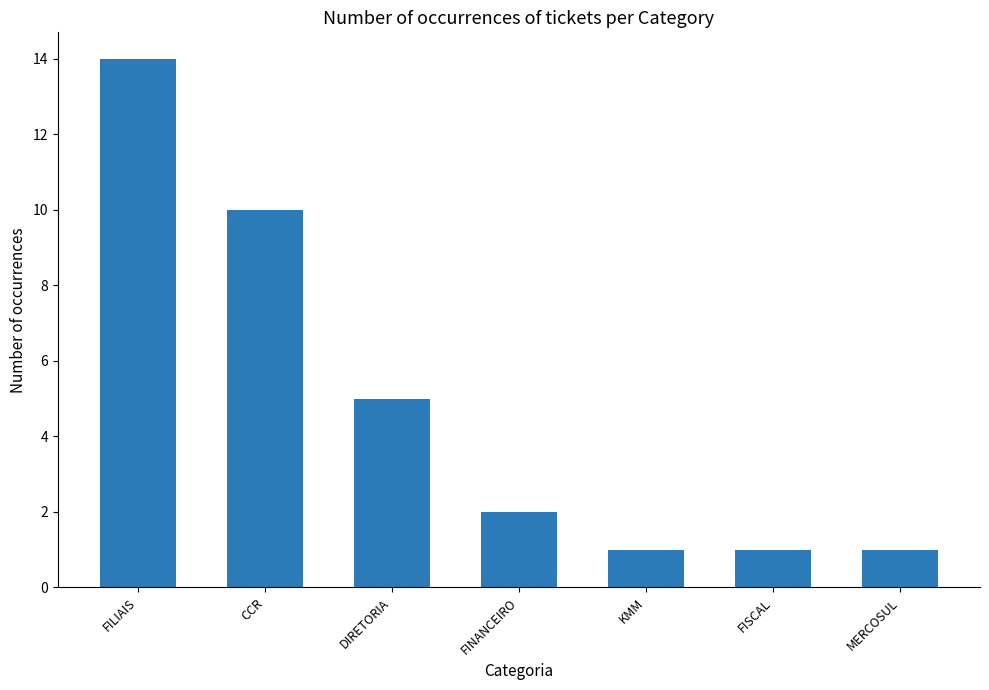

What is the maximum value shown in the chart?

14